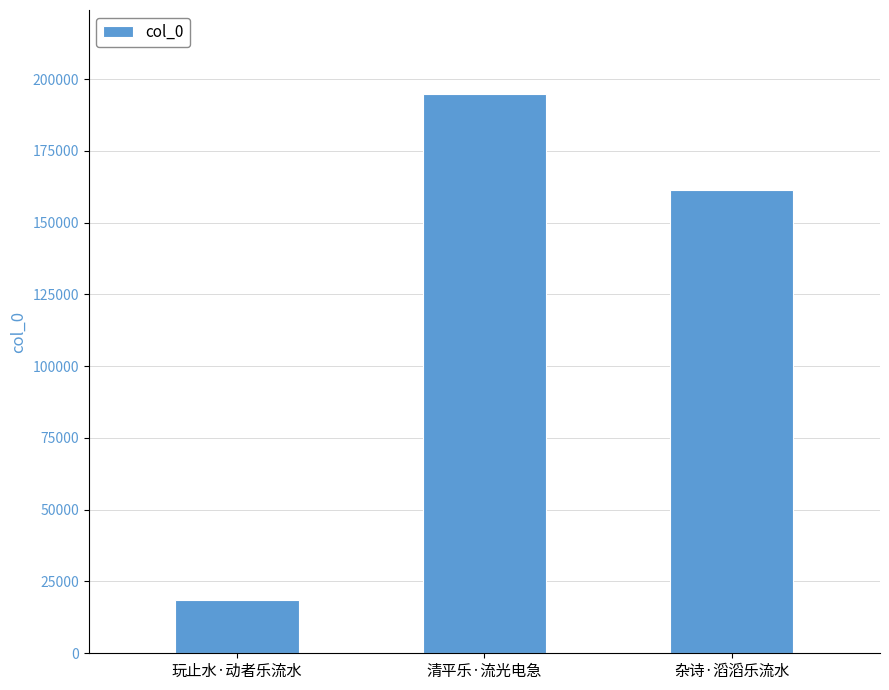

What is the difference between the second highest and minimum values?

142692